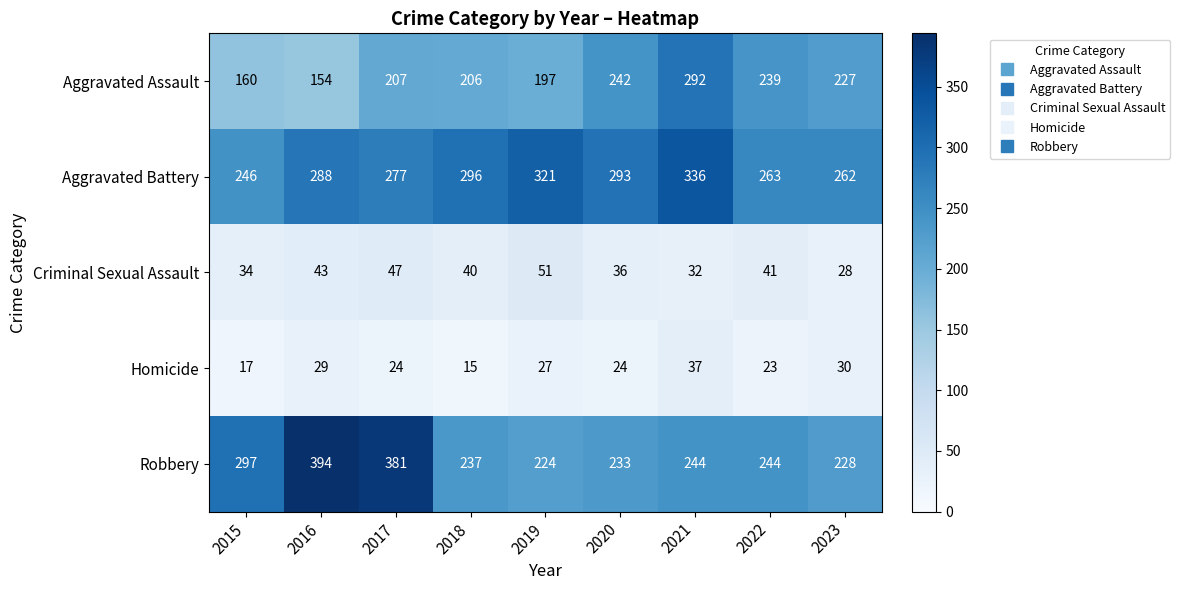

At which category does the chart reach its minimum across all series?

2018